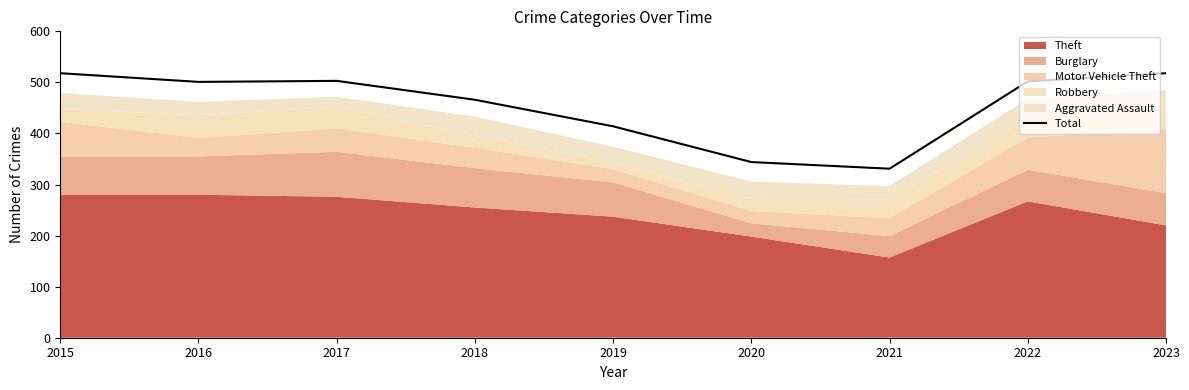

Does the chart have visible grid lines?

No